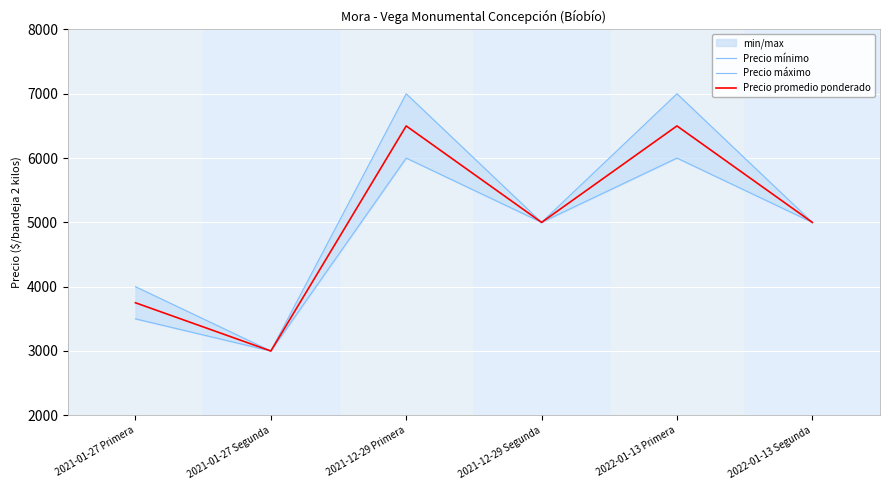

What is the label of the 4th point from the left?

2021-12-29 Segunda